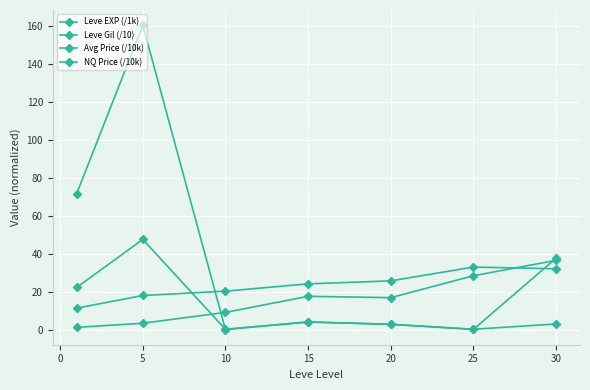

What is the average value of the Leve EXP (/1k) series?

16.1